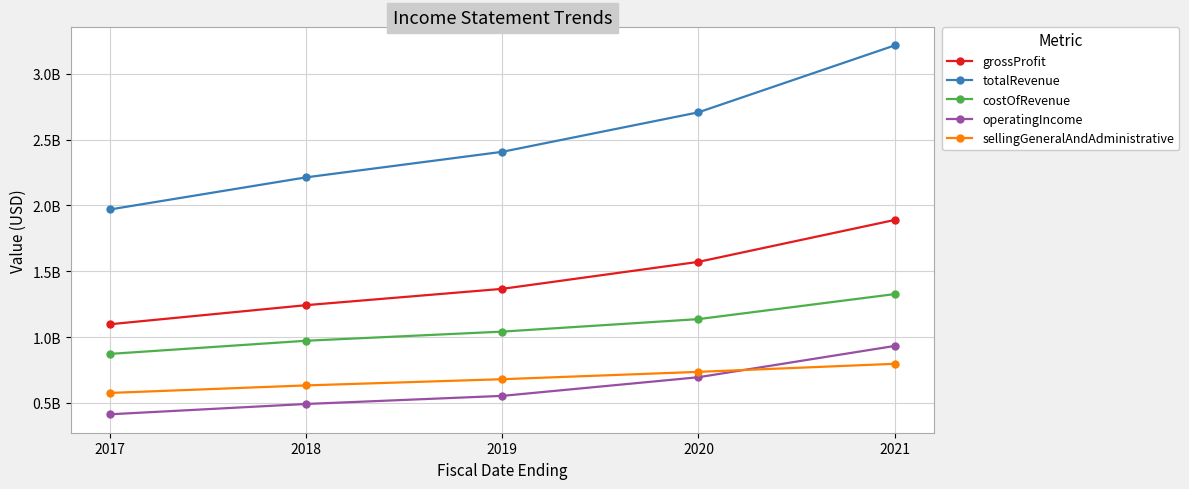

Is the value of grossProfit at 2017 greater than the value of sellingGeneralAndAdministrative at 2020?

Yes